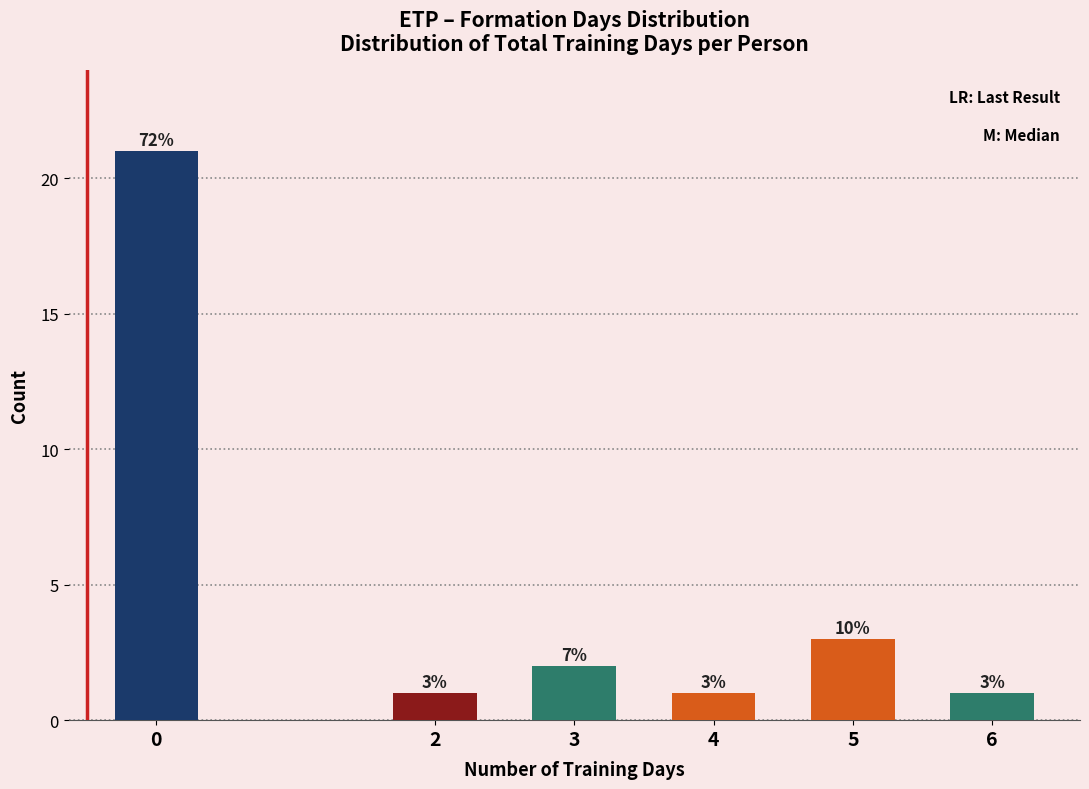

Reading left to right, what are all the values shown in this chart?

21	1	2	1	3	1